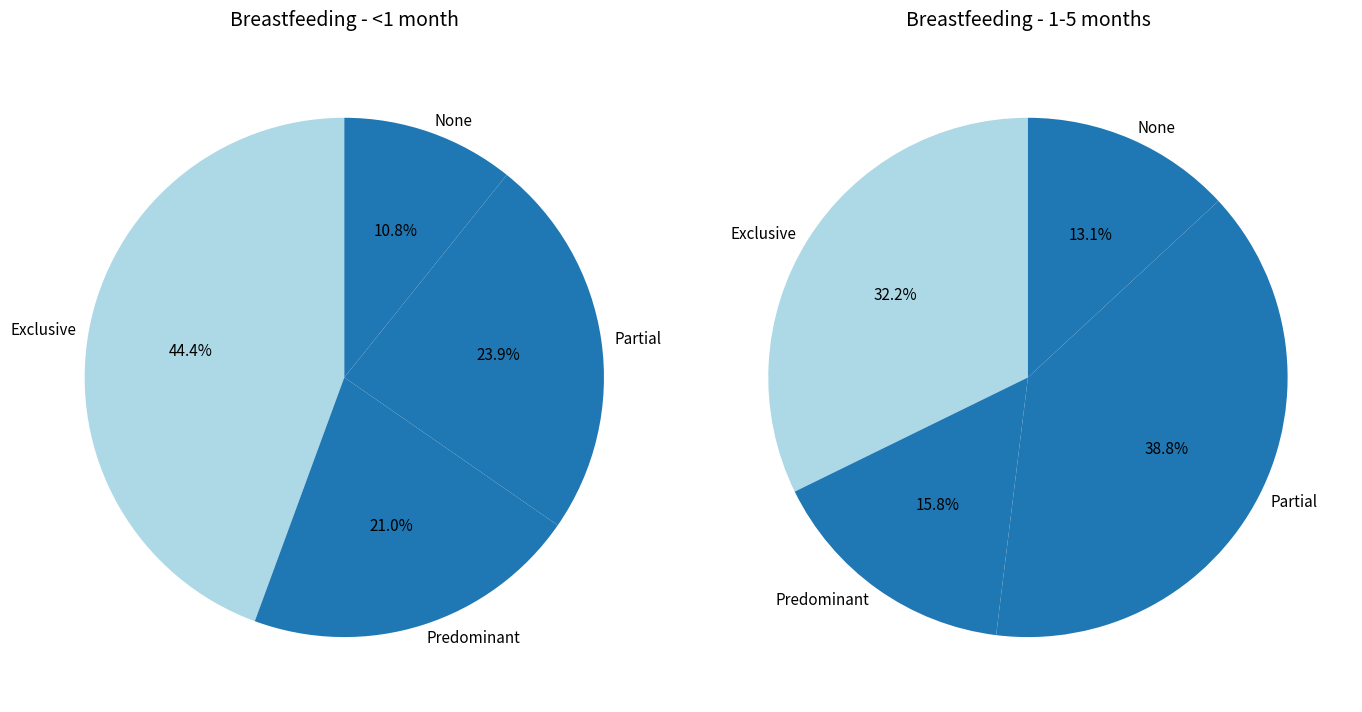

What is the largest slice in the pie chart?

Exclusive